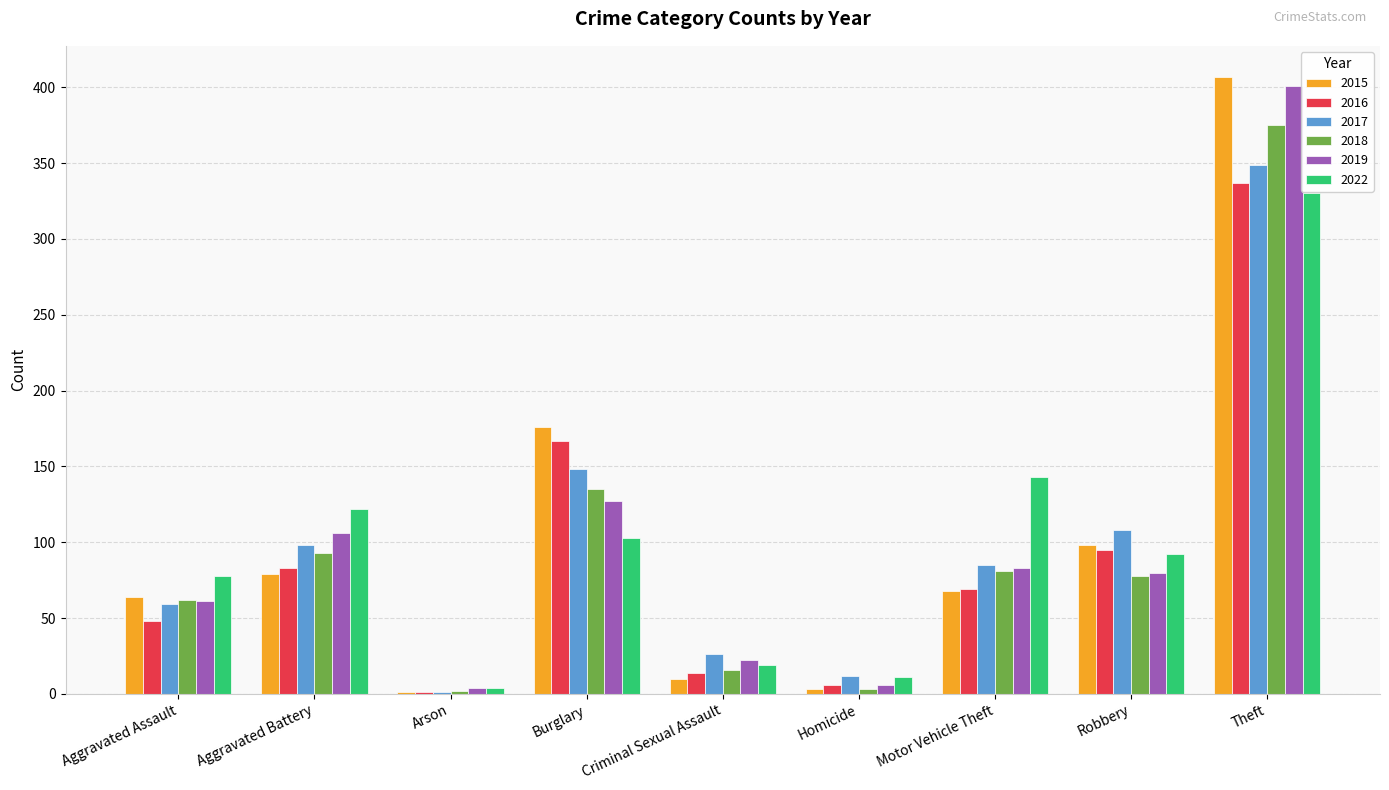

What is the sum of all 2018 values?

845